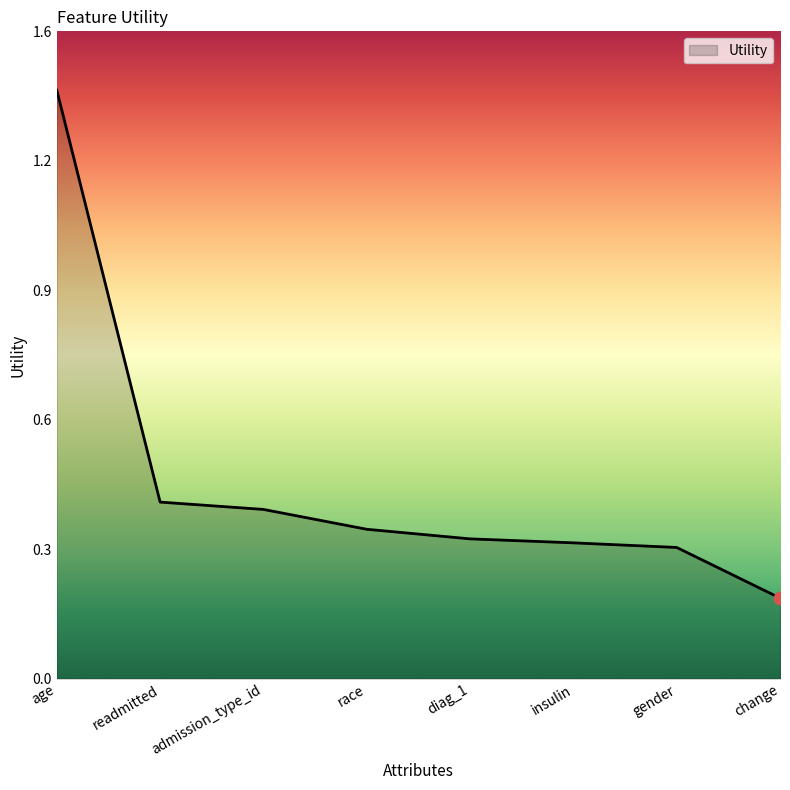

Between readmitted and insulin, which is larger?

readmitted